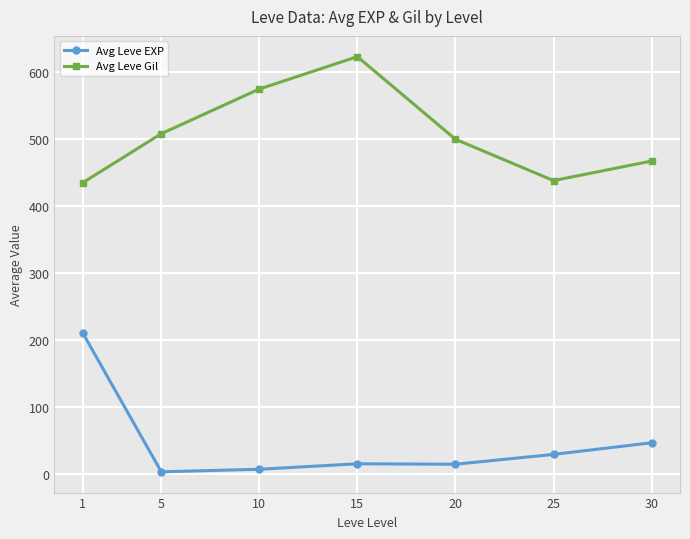

Rank the series by their average value, from highest to lowest.

Avg Leve Gil, Avg Leve EXP